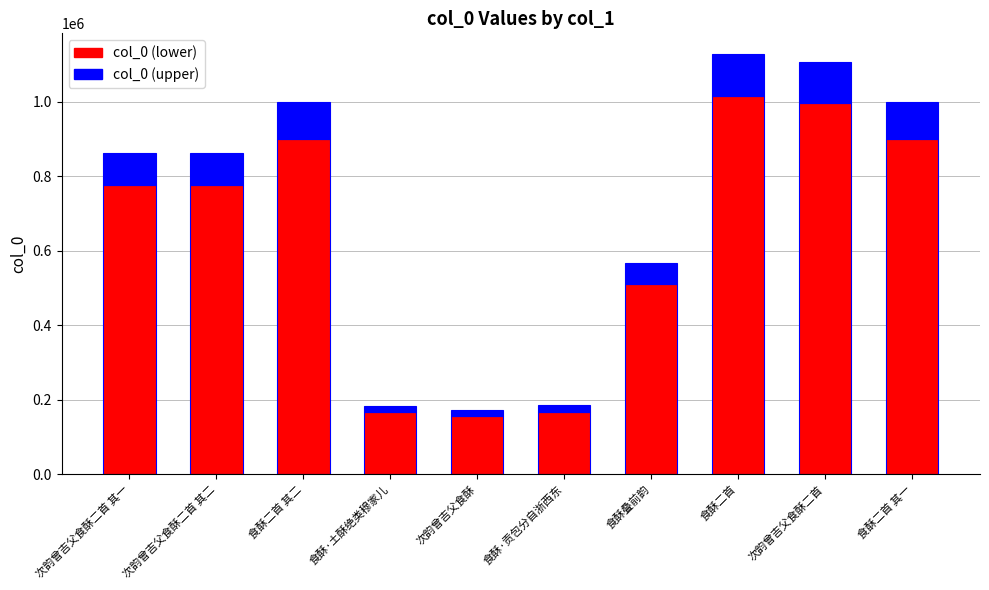

The value of col_0 (lower) at 食酥·土酥绝类穆家儿 is 58864.5. True or false?

False